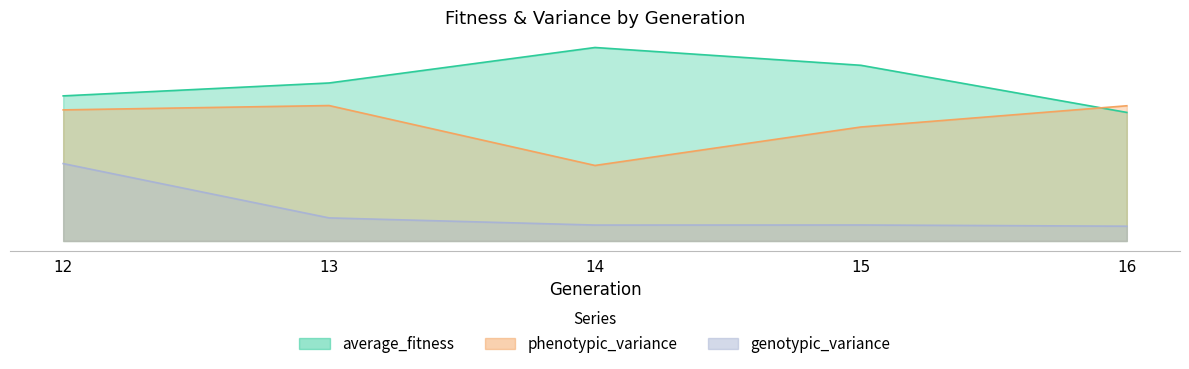

How many lines are shown in the chart?

3